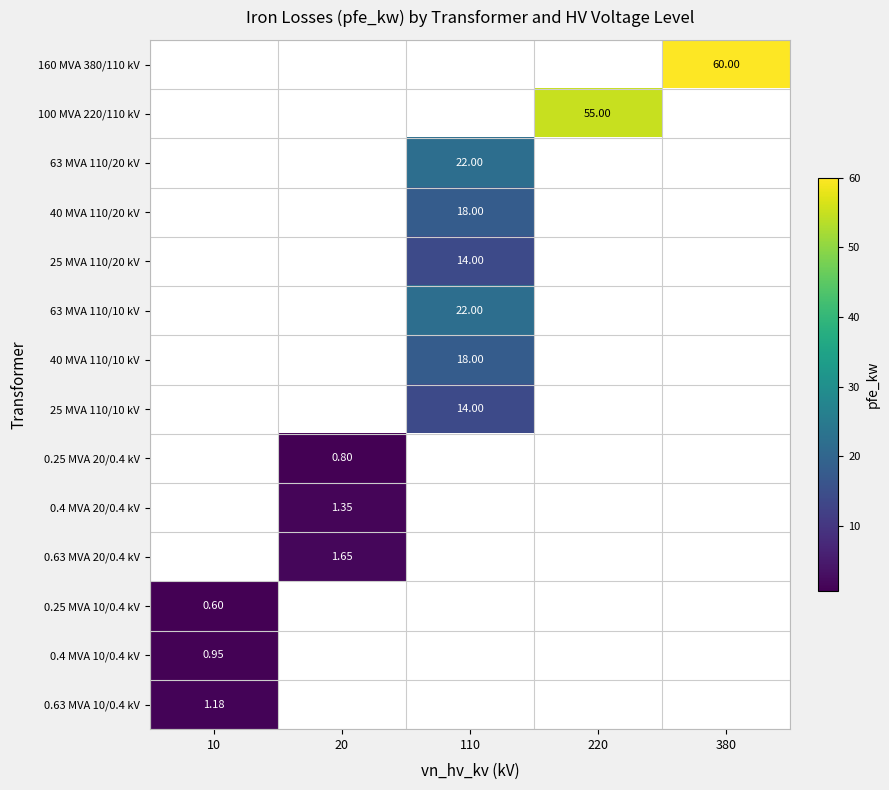

Which has a higher value, 10 or 110?

110